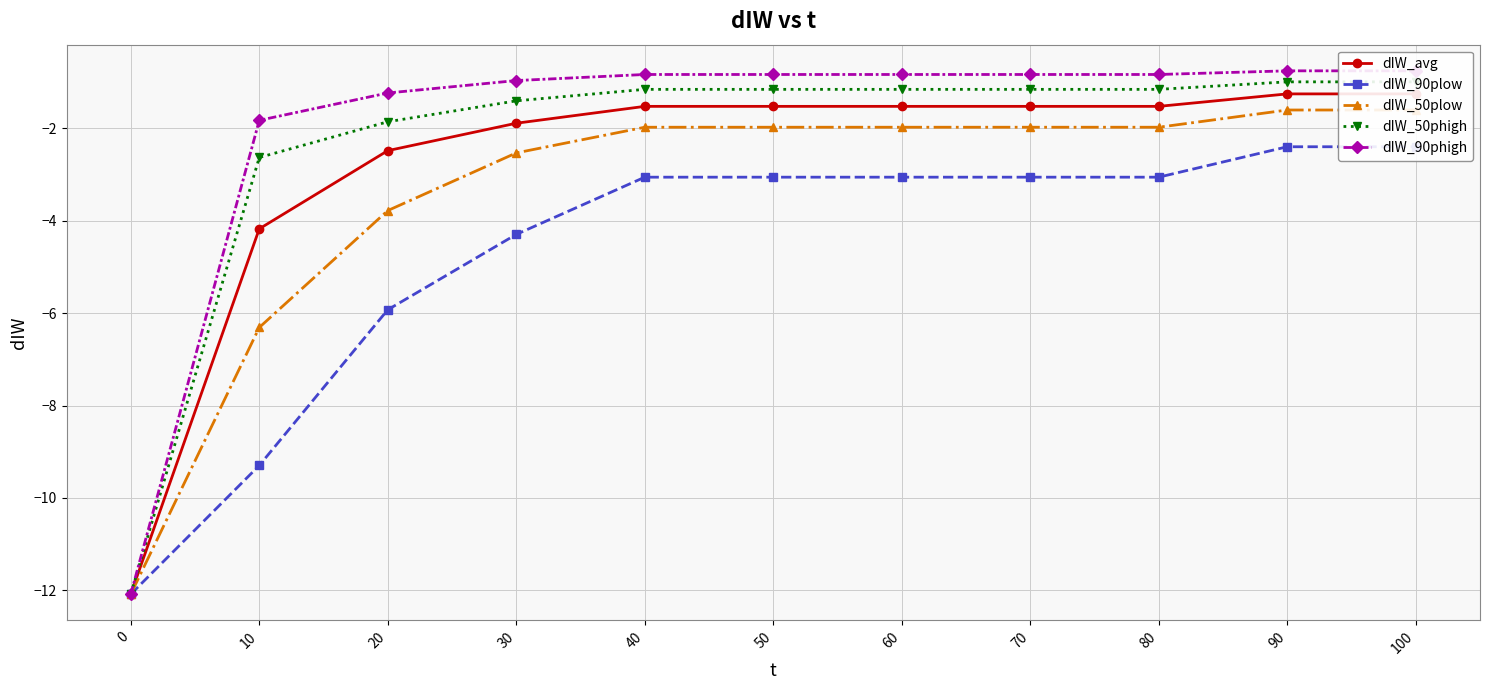

Which series has the widest spread of values?

dIW_90phigh